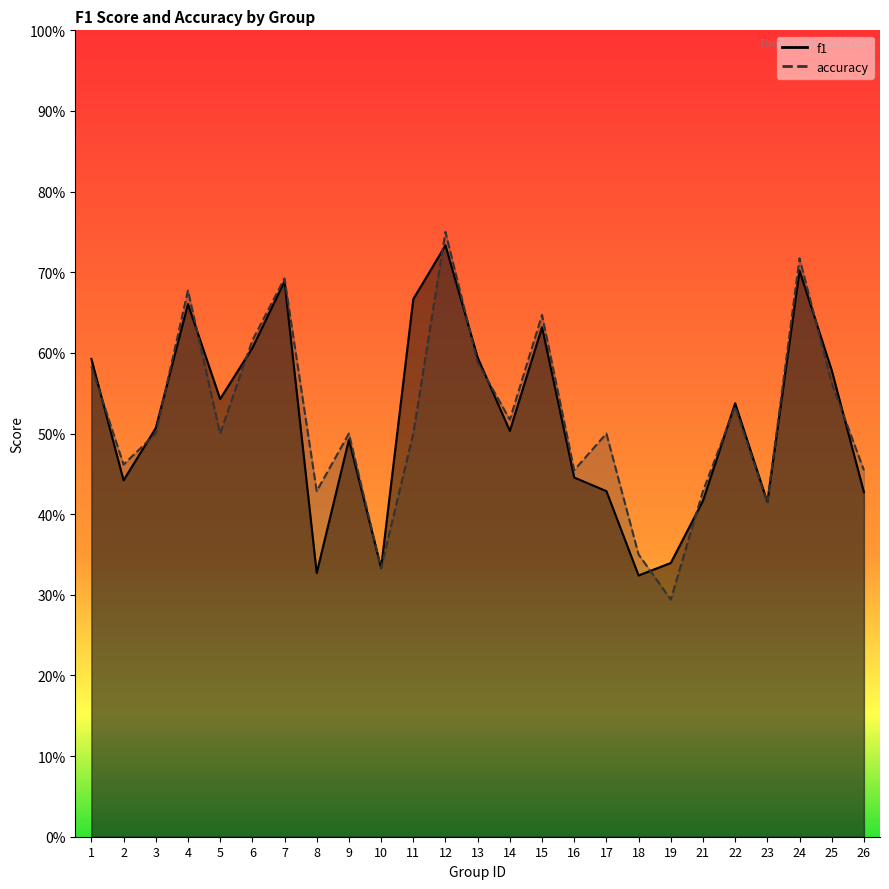

True or false: accuracy and f1 cross at least once.

True